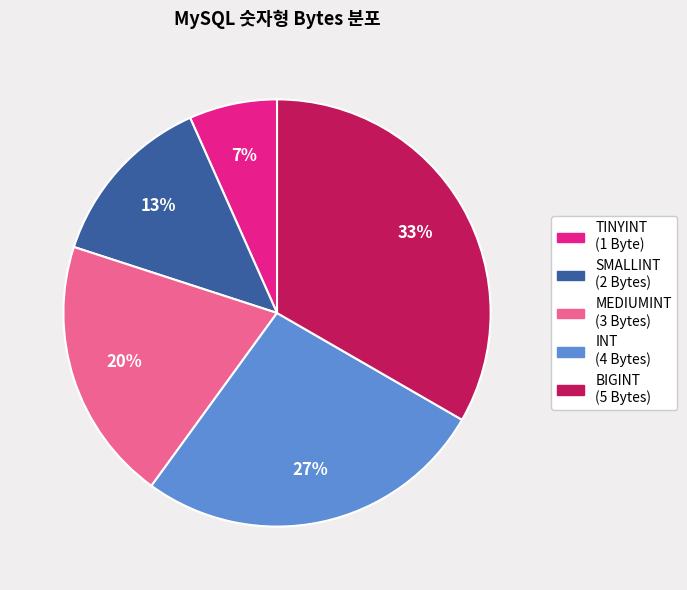

Is there a majority slice in this chart?

No